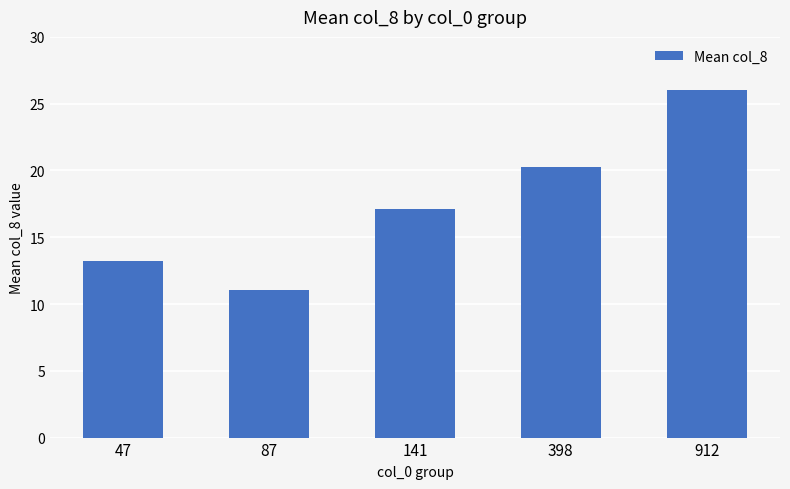

Are the bars grouped side by side (vs. stacked)?

No